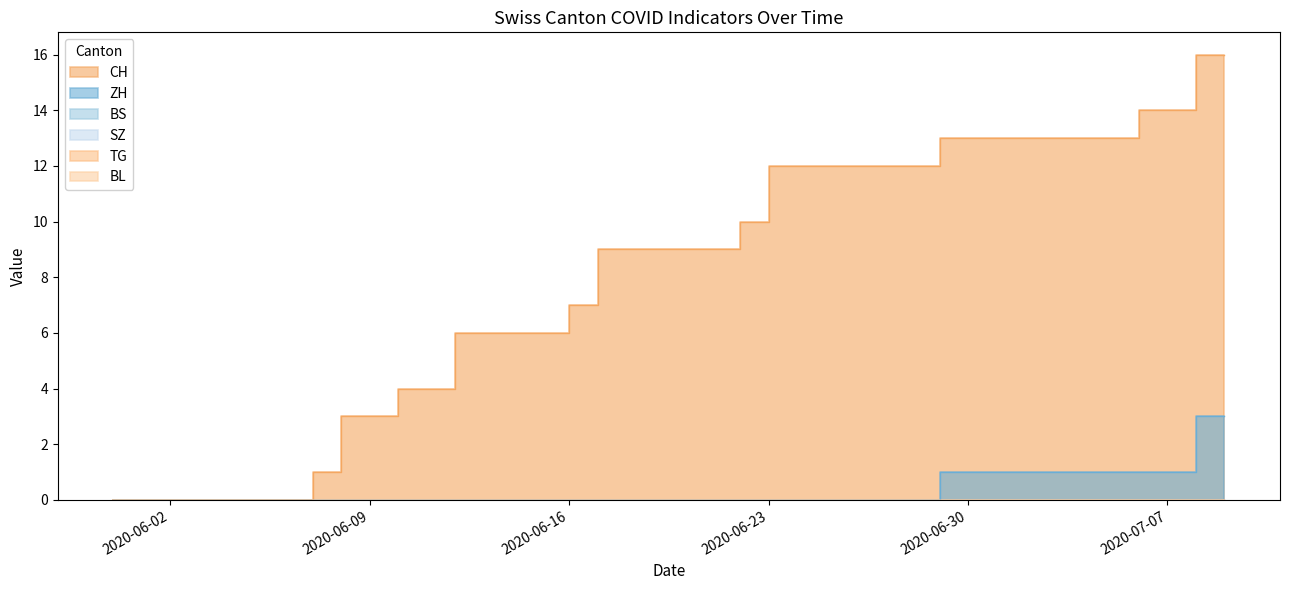

At how many categories does at least one series exceed 7?

23